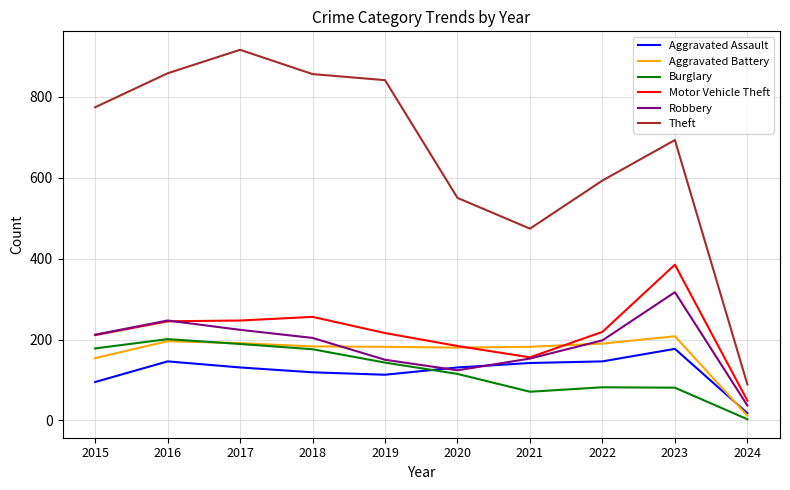

Where is the first local maximum for Burglary?

2016